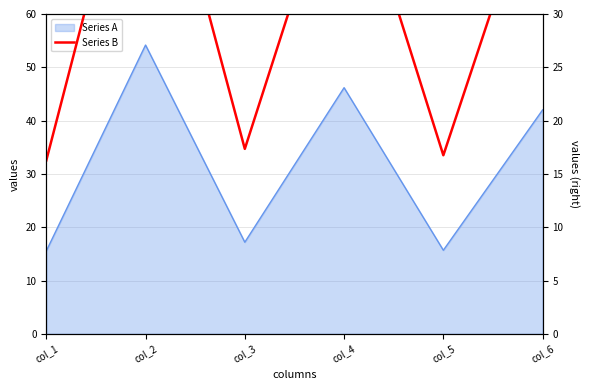

Which has a higher value, col_1 or col_4?

col_4